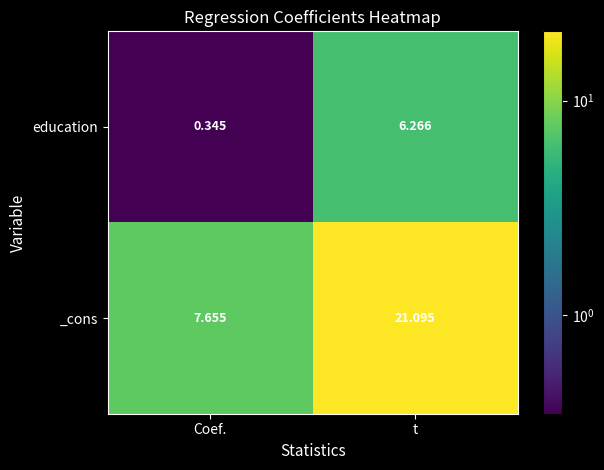

Where does the education series first go above 6?

t